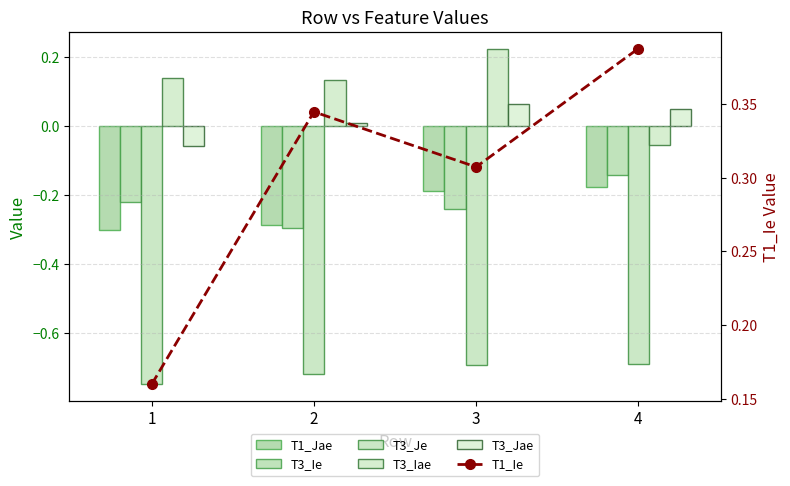

How many negative values does the T3_Jae series have?

1